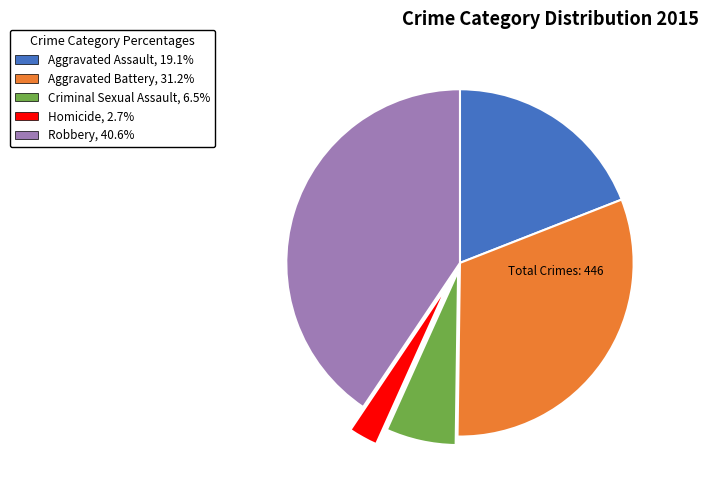

True or false: Robbery accounts for 52% of the total.

False